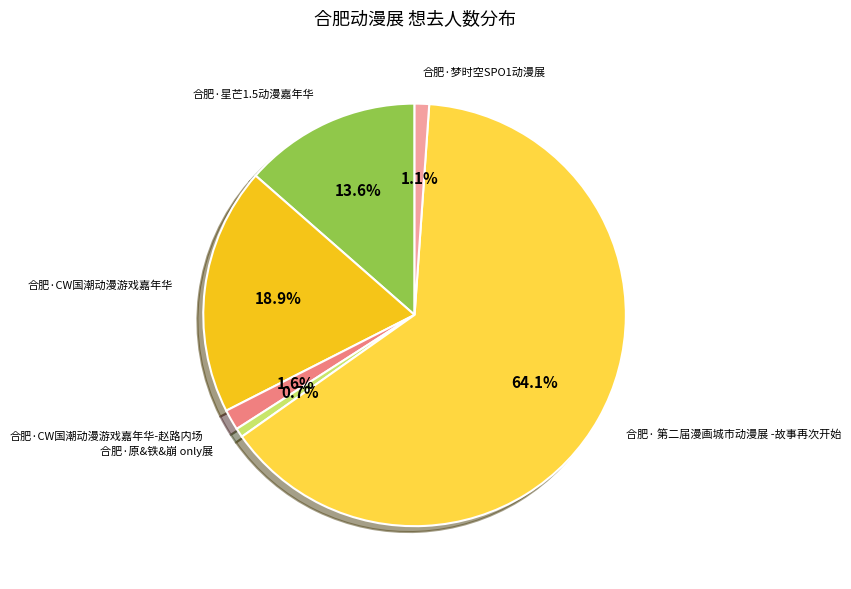

Does any single category account for the majority?

Yes